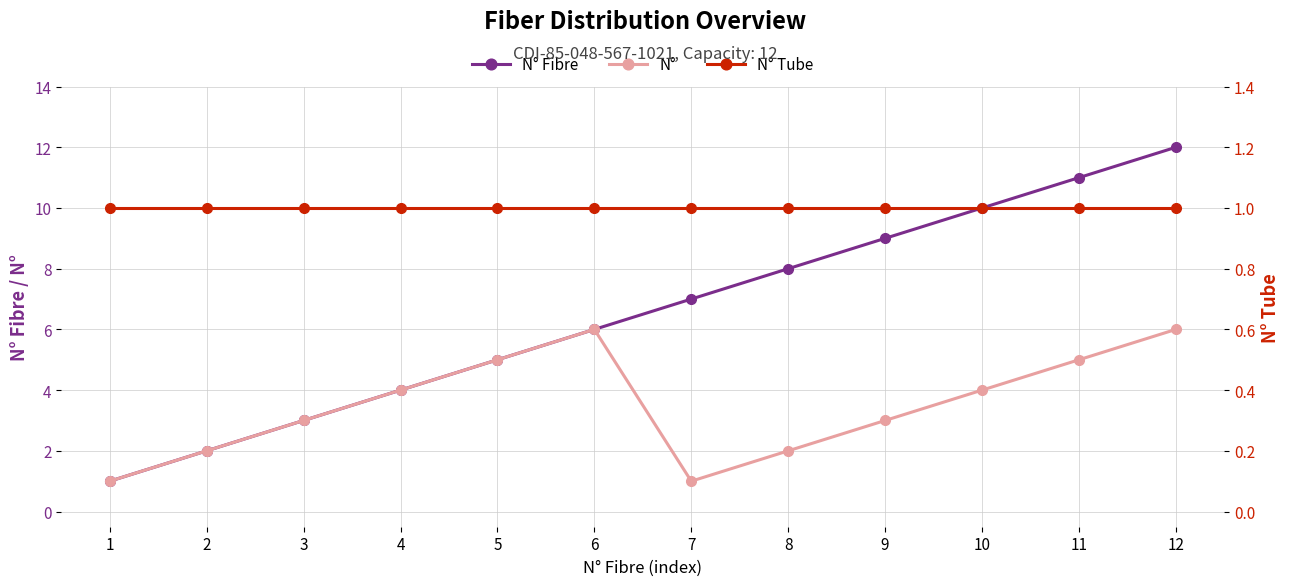

What is the highest value of the N° Fibre series?

12